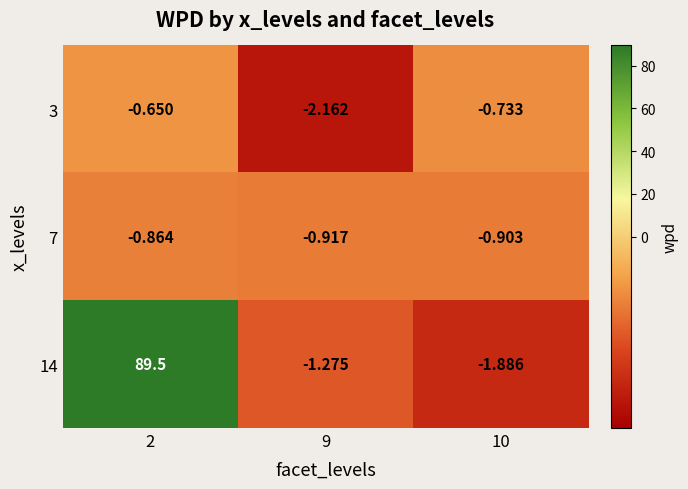

List the series in order of their peak value, lowest first.

7, 3, 14